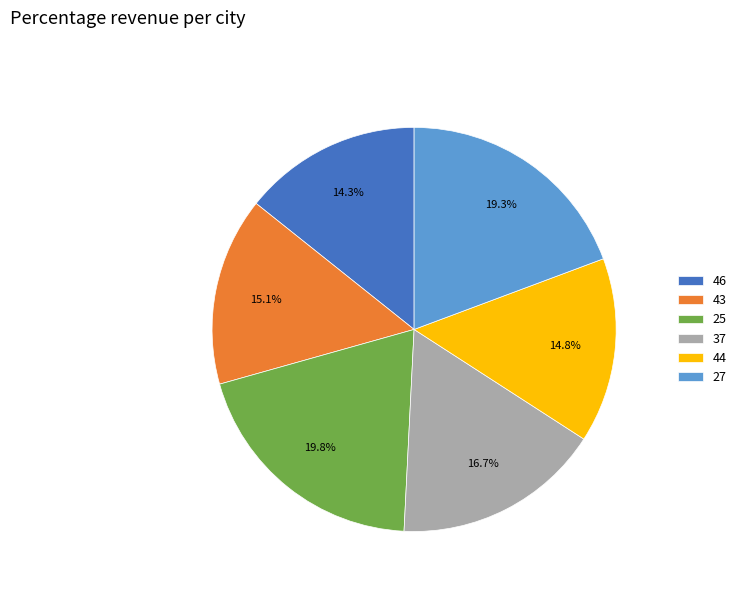

To the nearest percent, what is the difference between the largest and smallest slice percentages?

6%